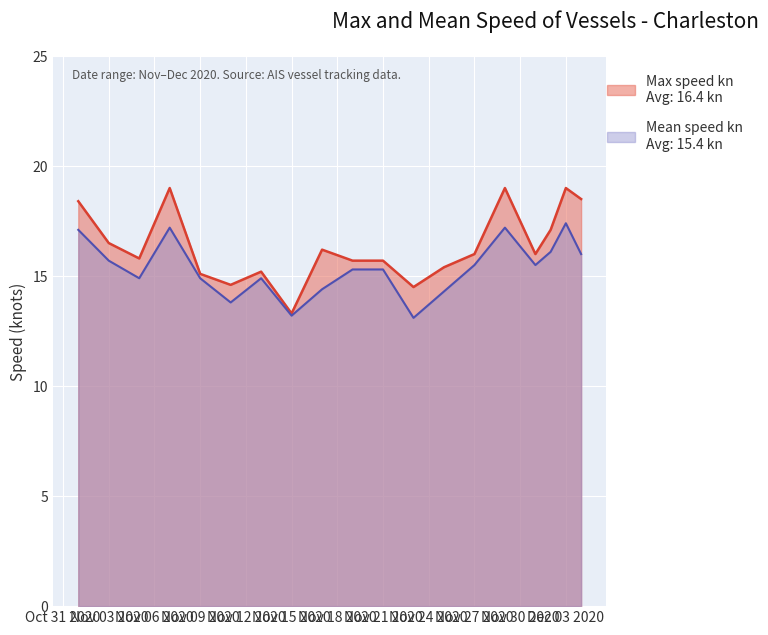

Which series changed the most between 2020-11-19 and 2020-12-02?

Max speed kn